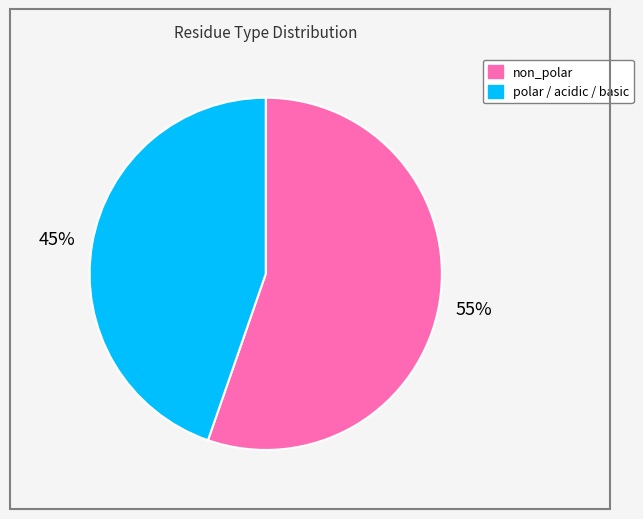

To the nearest percent, what is the average slice percentage?

50%